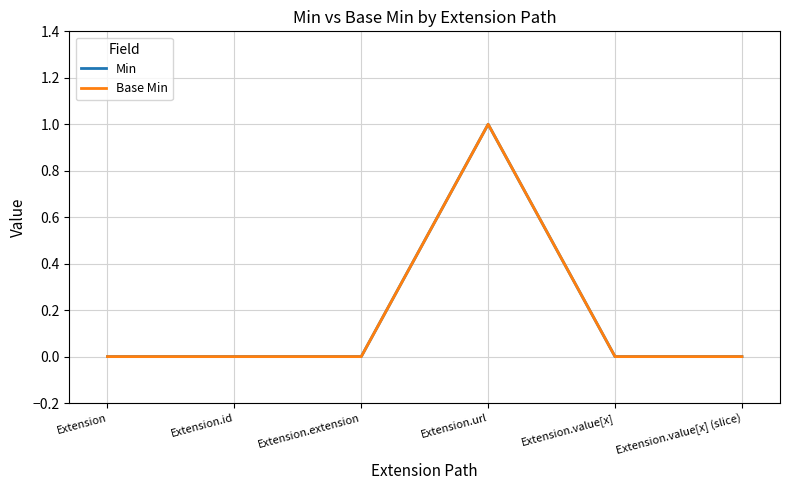

The Base Min series shows 1 at Extension.url. True or false?

True